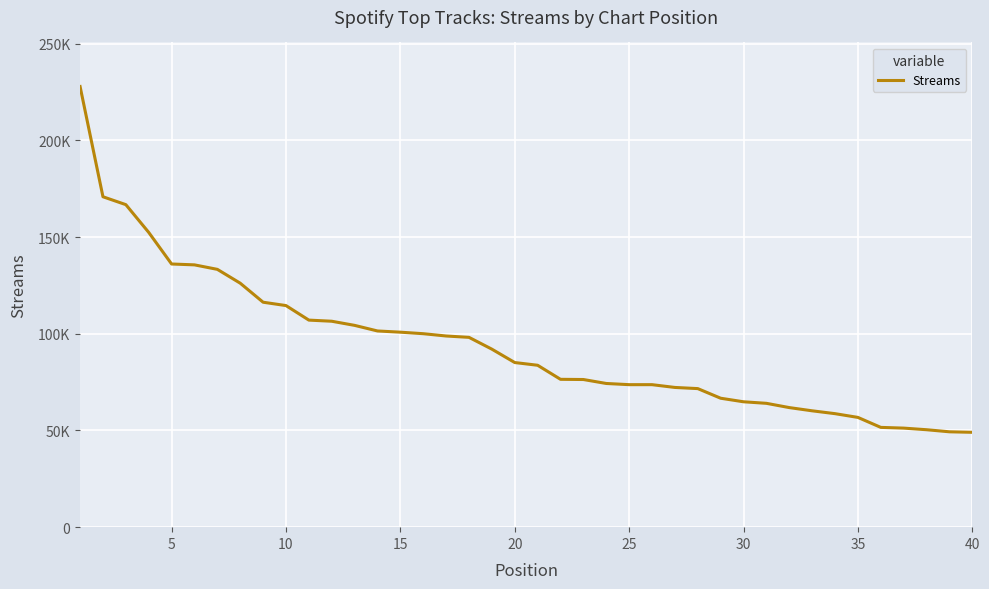

What is the difference between the second highest and second lowest values?

121552